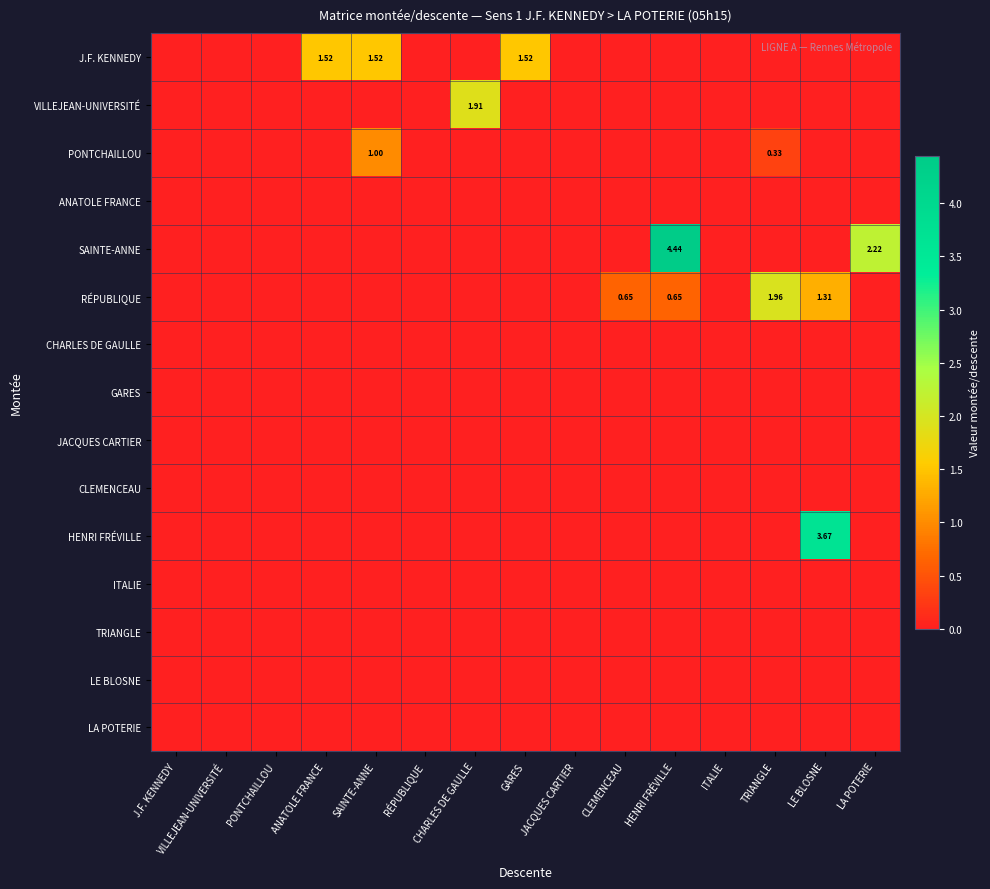

True or false: J.F. KENNEDY has a value of -0.9 at CLEMENCEAU.

False